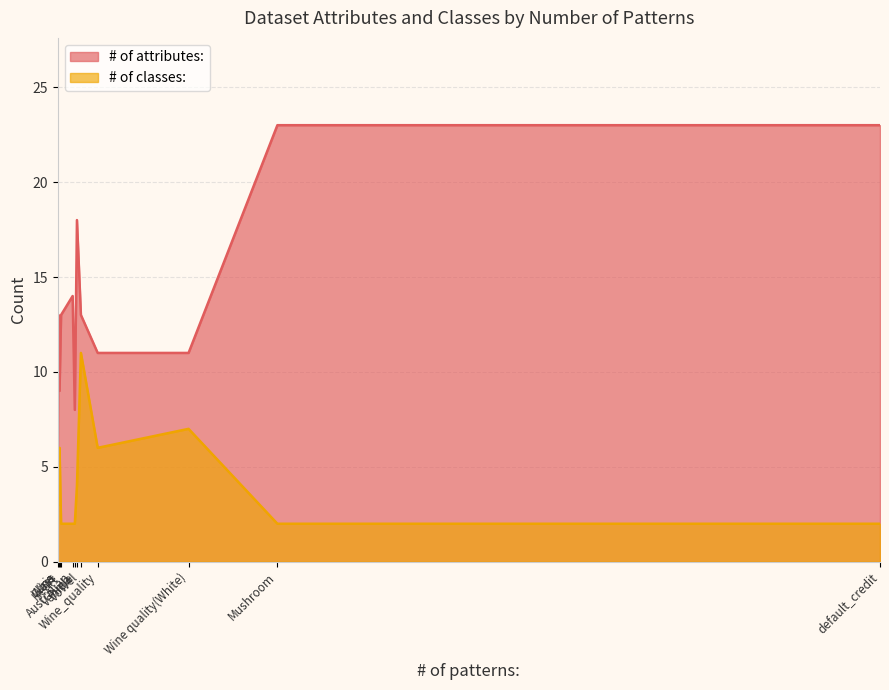

What is the difference between the maximum and second lowest values in the # of attributes: series?

15